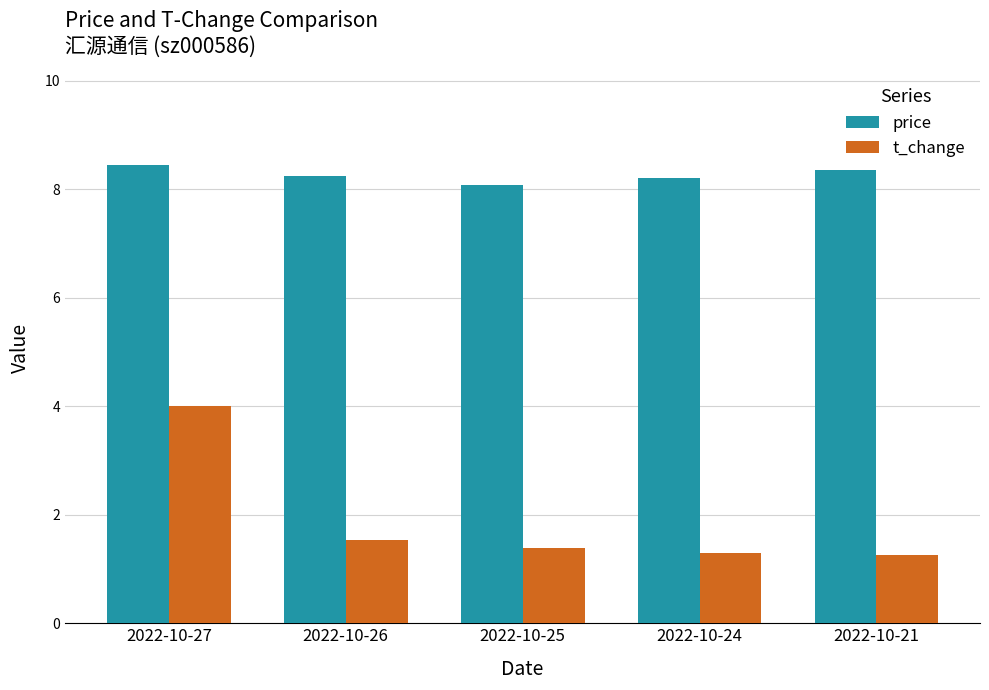

What is the difference between the second highest and minimum values in the price series?

0.3